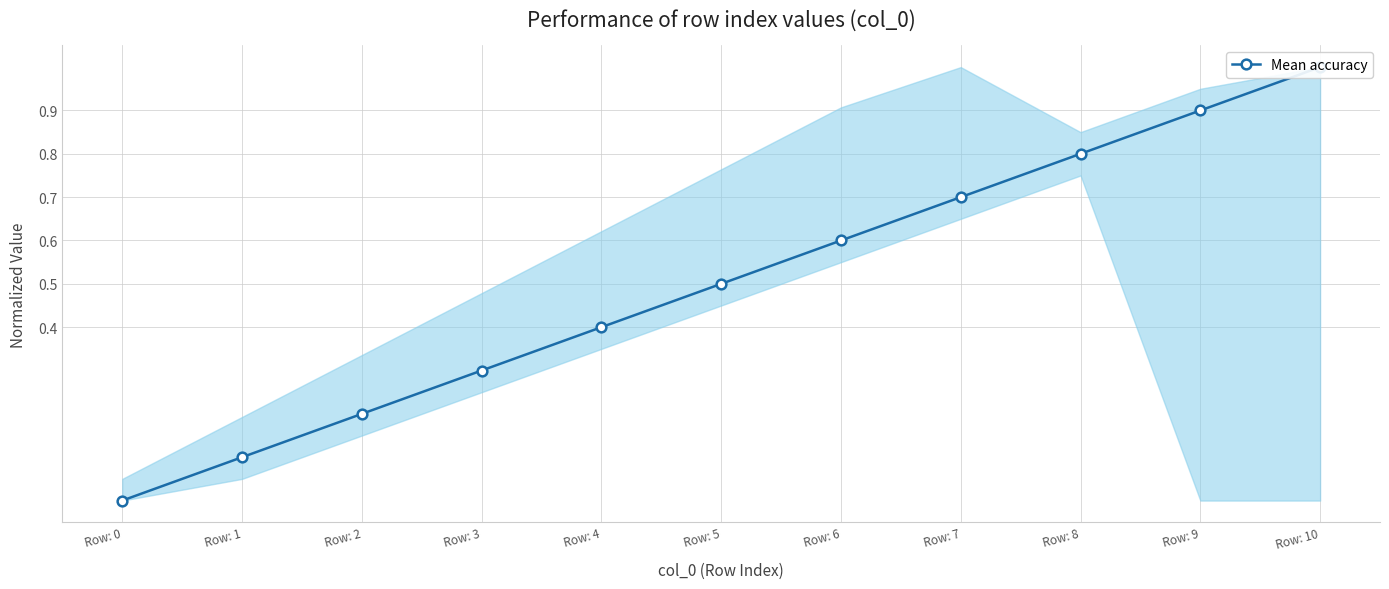

The value at Row: 9 is 0.9. True or false?

True